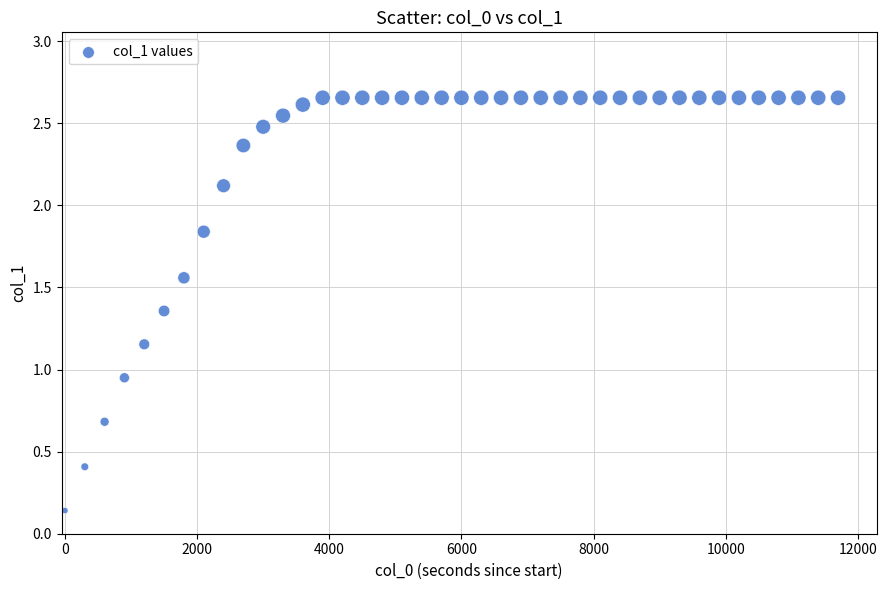

What is the range of X values (max minus min)?

11700.0